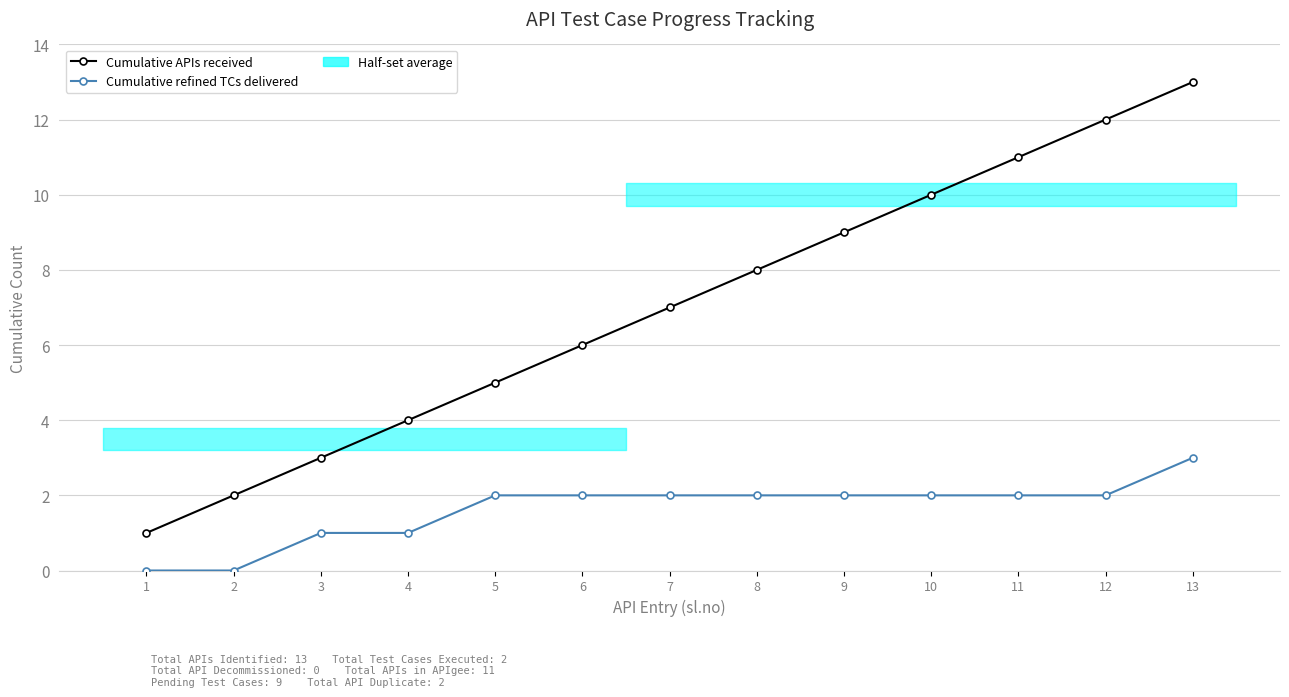

True or false: Cumulative APIs received has more than 0 points higher than both neighbors.

False